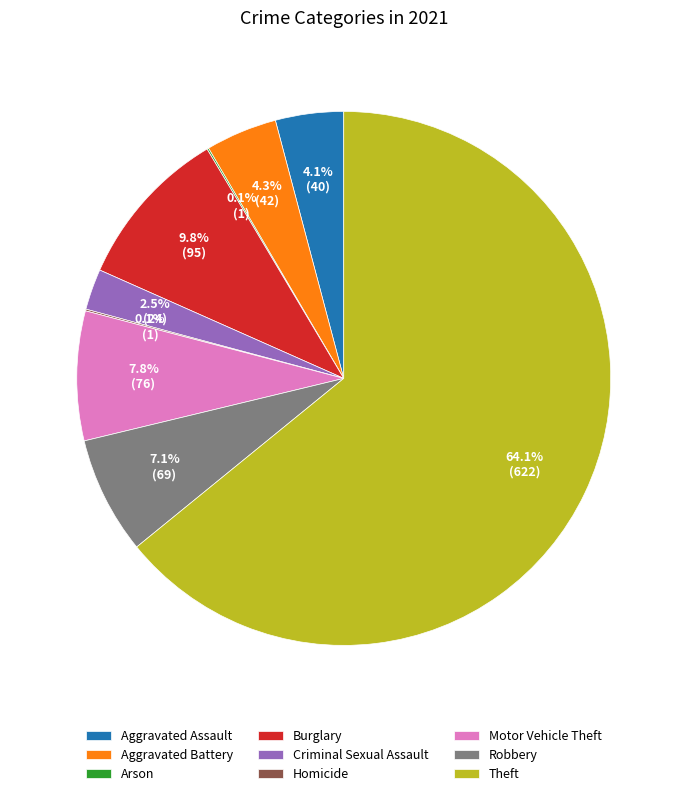

To the nearest percent, what percentage of the pie is Theft?

64%